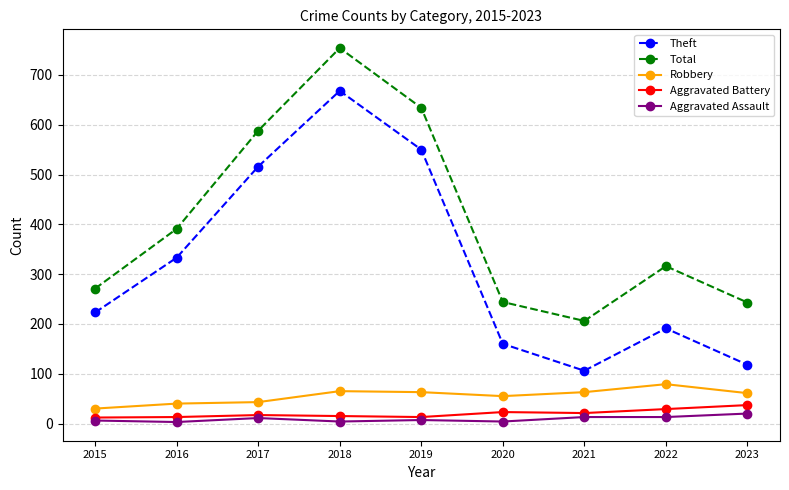

Which category has the lowest value in the Theft series?

2021